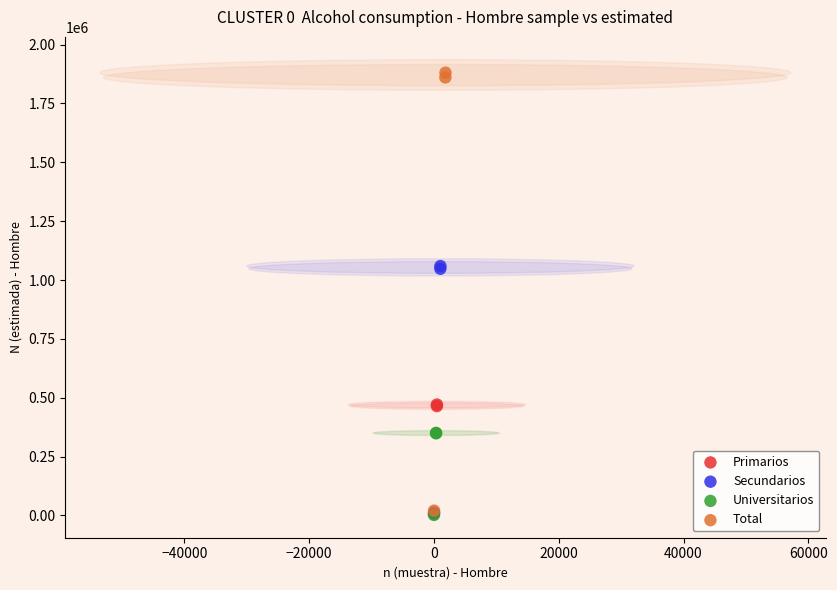

Which series reaches the maximum Y coordinate?

Total